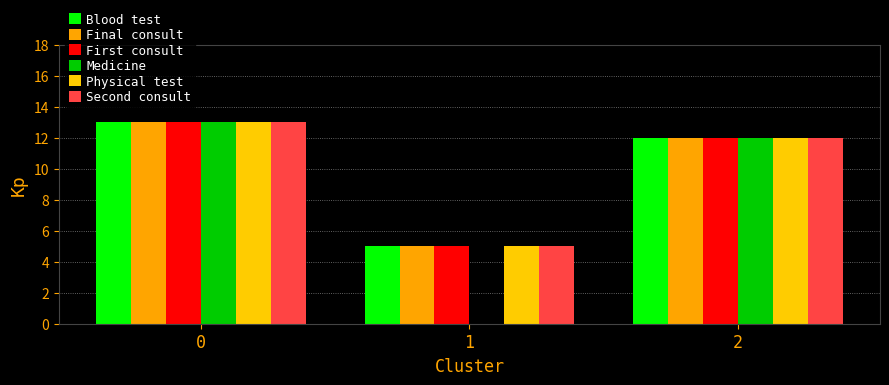

What is the value of the Physical test bar at the 1st from the left?

13